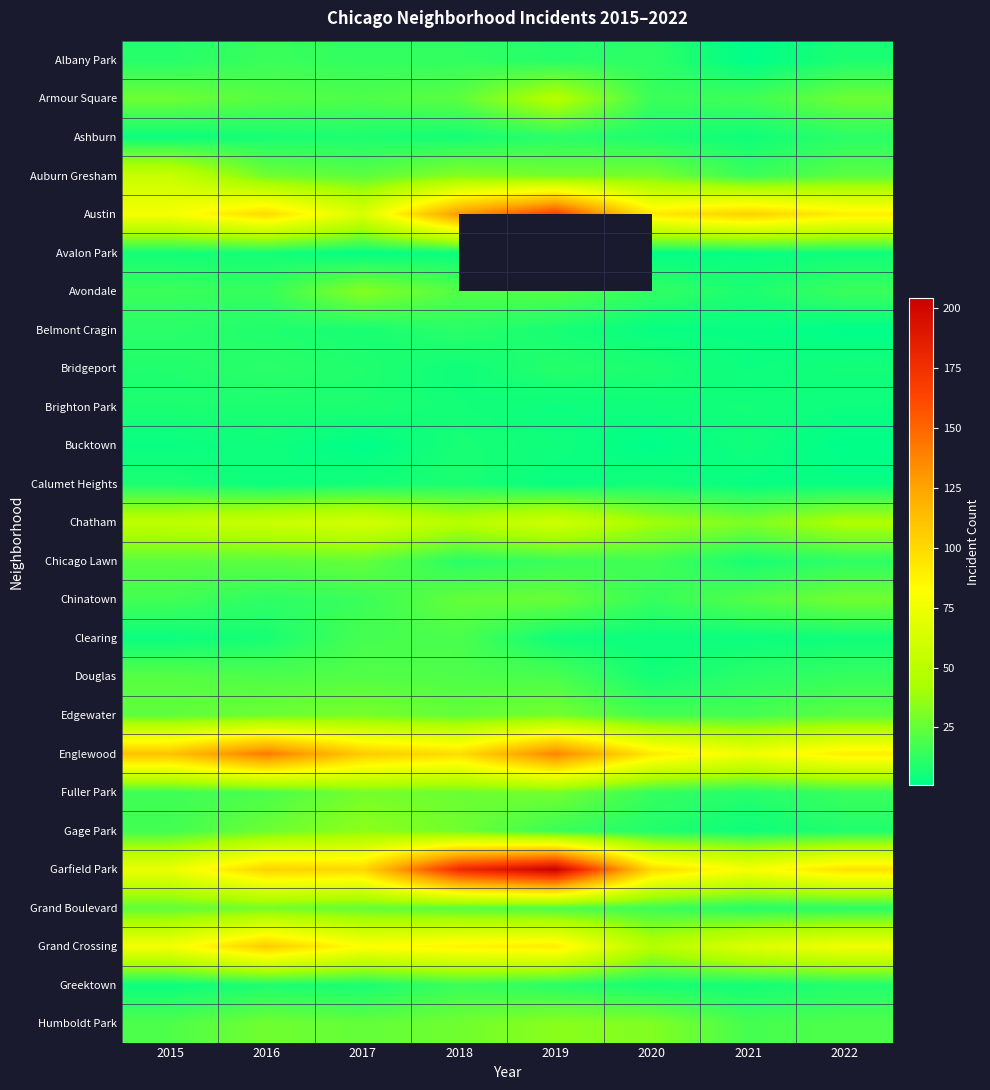

At which category is the sum across all series the highest?

2018